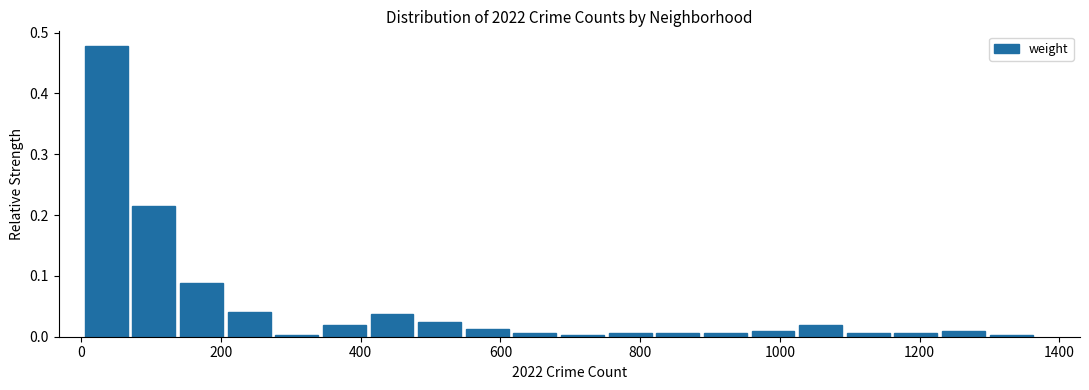

Around what value on the x-axis is the tallest bar? Give the approximate position of its centre, as read against the axis.

40